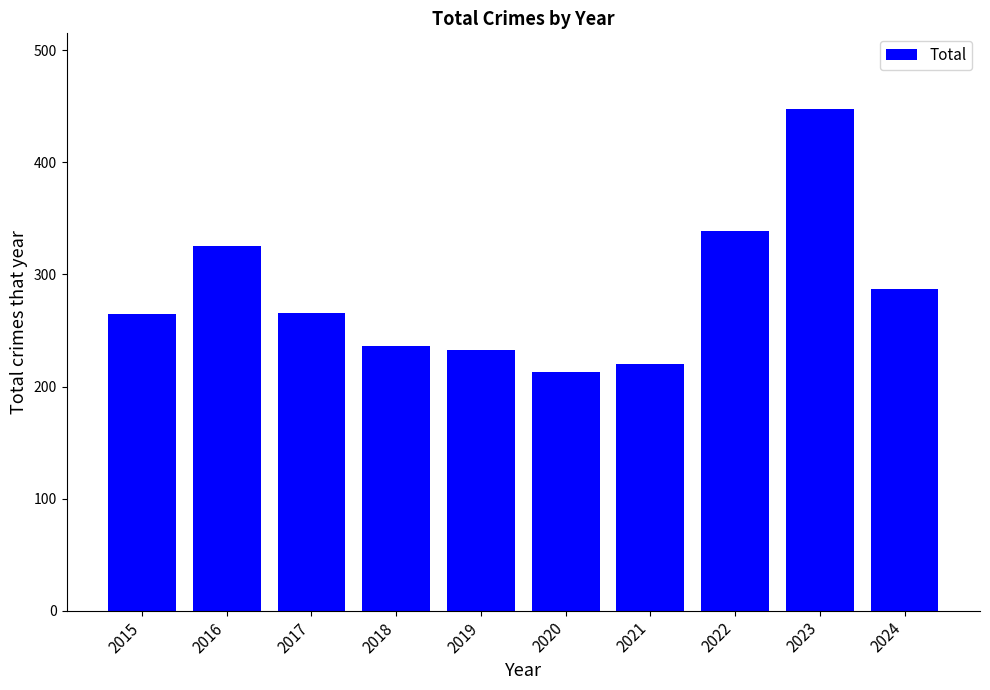

Count the number of categories in the chart.

10